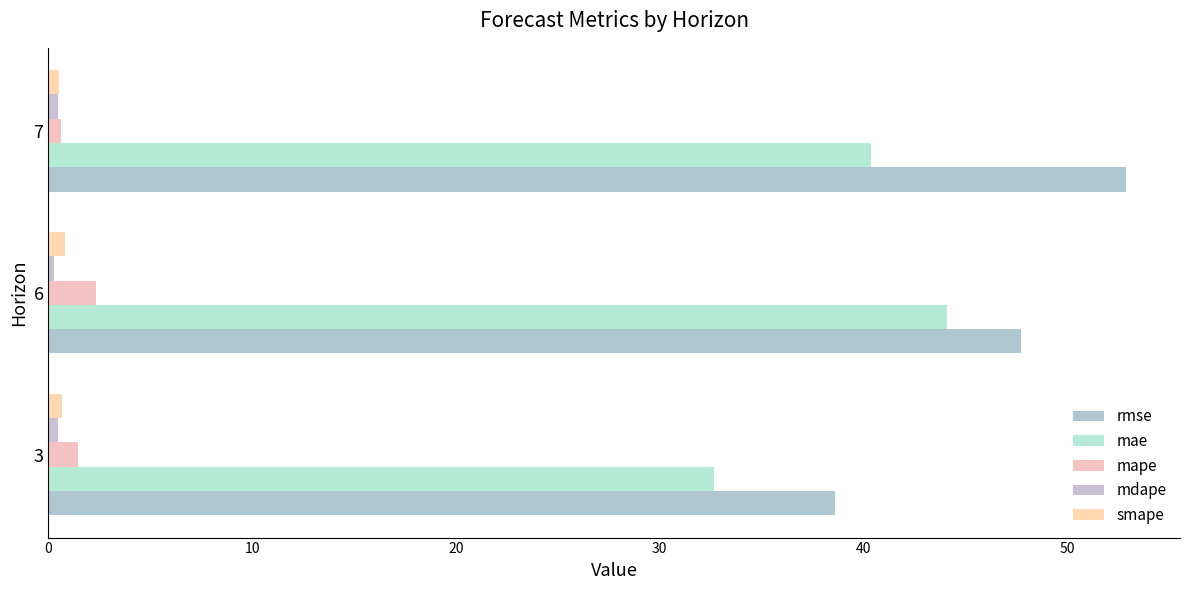

What is the difference between the maximum and minimum values in the mae series?

11.4